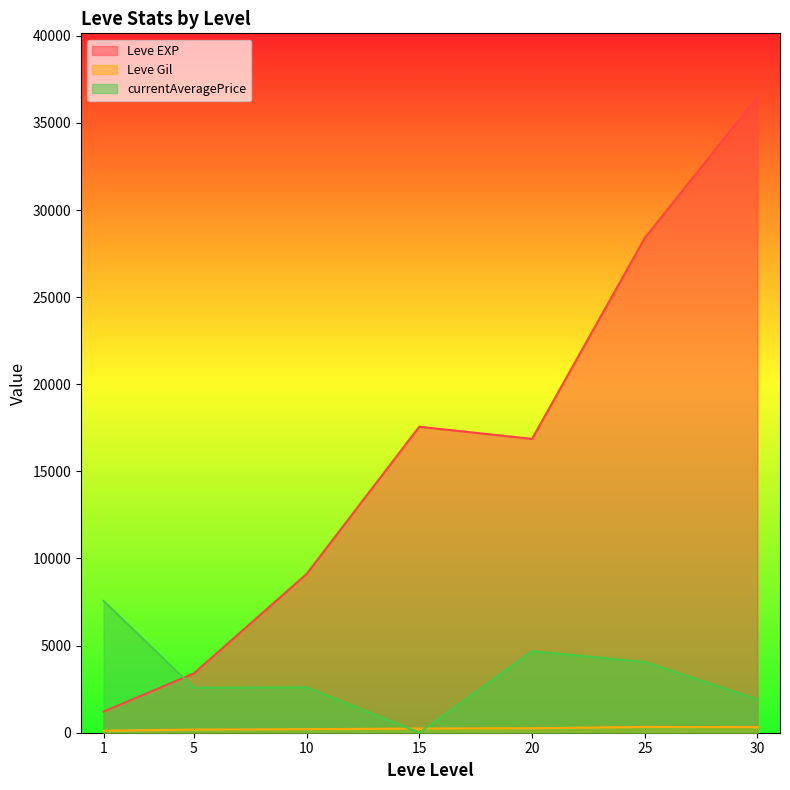

Which series has the largest range (max minus min)?

Leve EXP